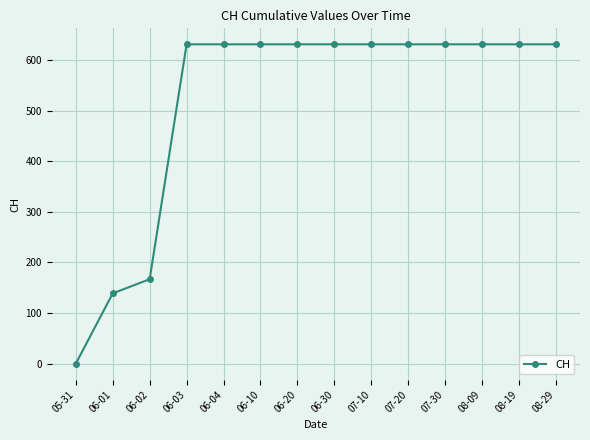

The chart shows a value of 631 at 08-19. True or false?

True